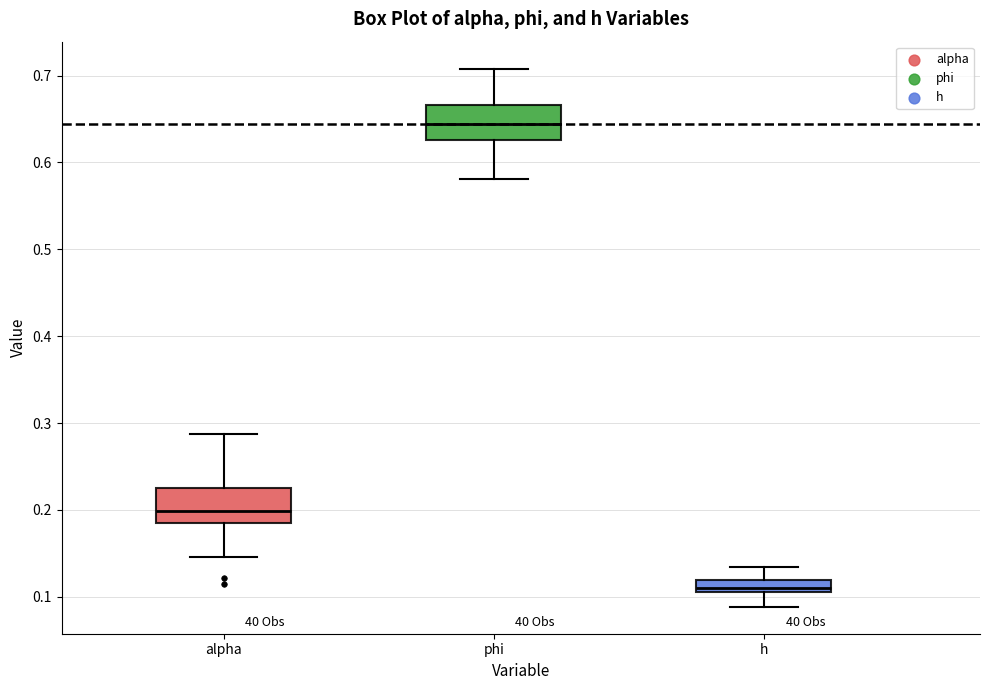

Where is the upper edge of the box for phi on the y-axis? The values are not printed on the chart, so give them approximately, as read against the axis.

0.67